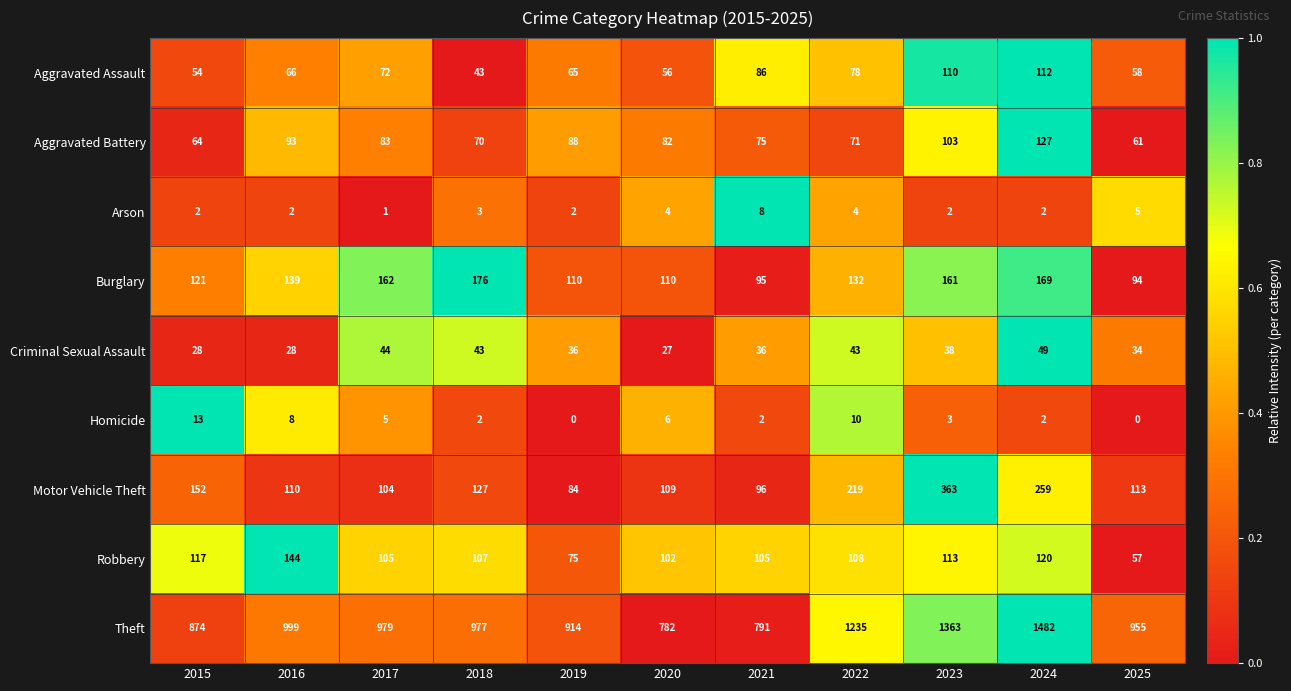

Which series changed the most between 2019 and 2025?

Theft